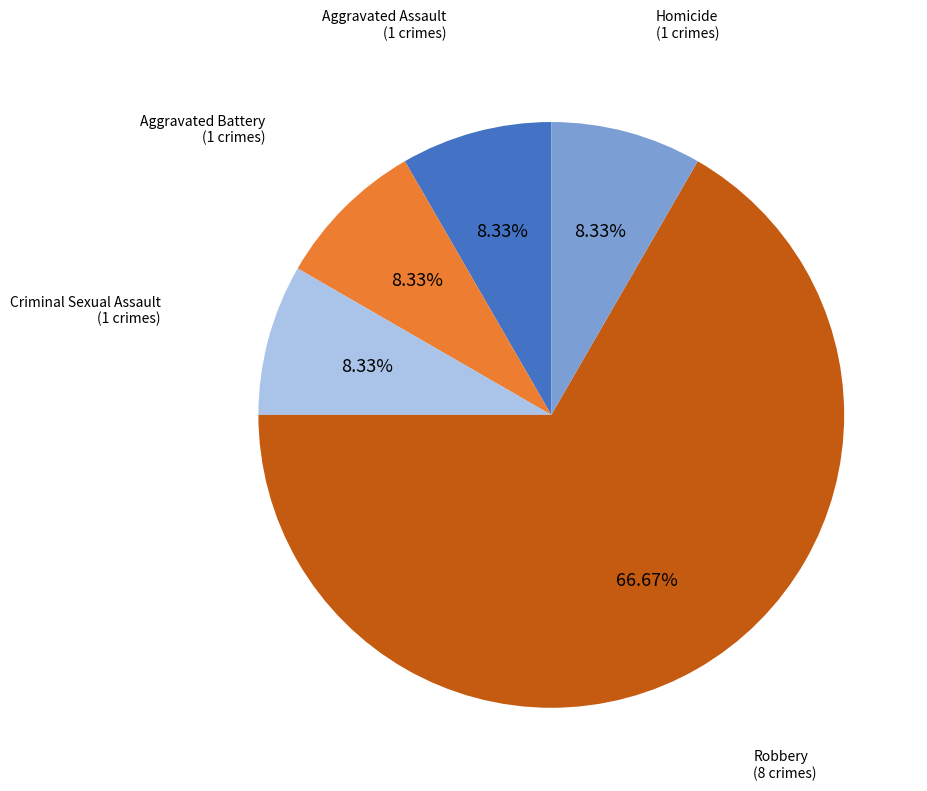

Does any single category account for the majority?

Yes